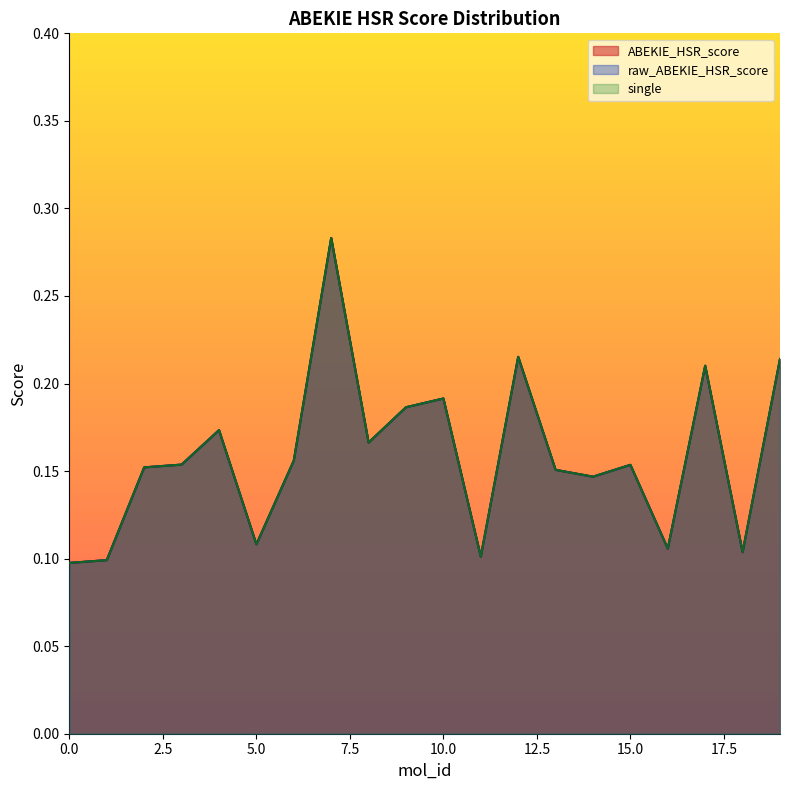

At which label does ABEKIE_HSR_score reach its peak?

7